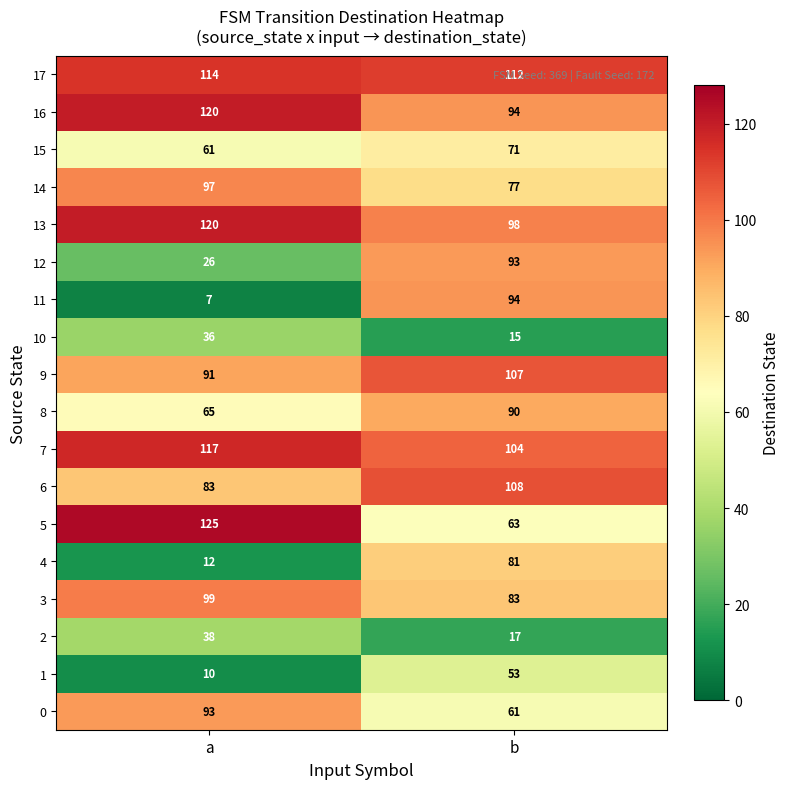

Is it true that 9 equals 107 at b?

True